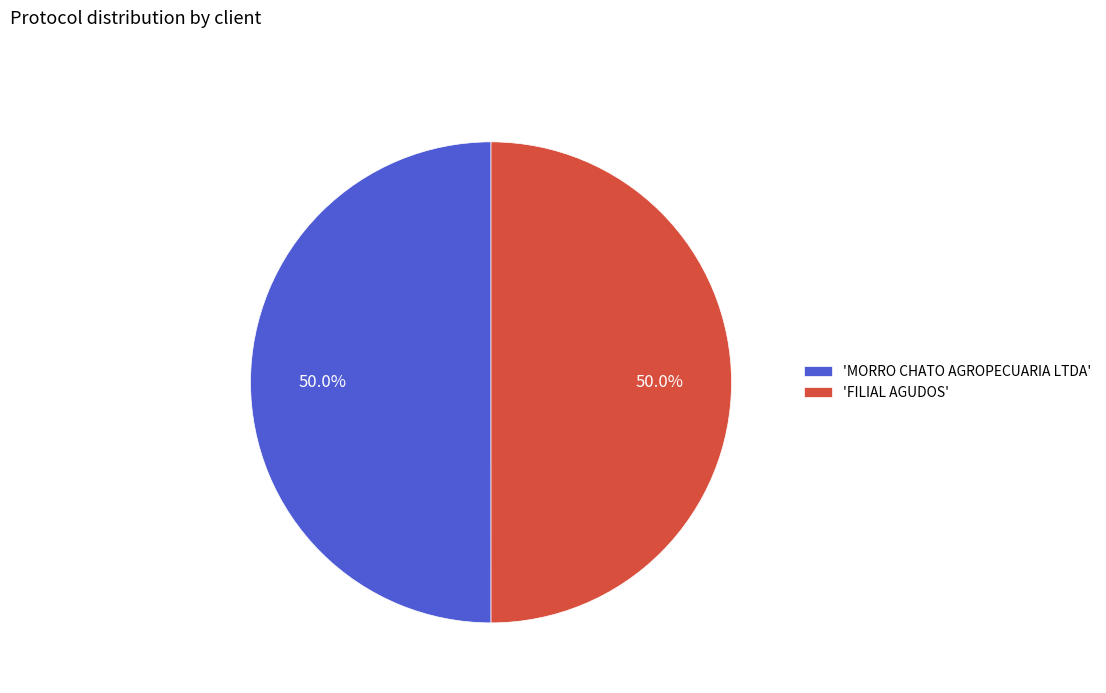

Approximately how many times larger is the value at 'MORRO CHATO AGROPECUARIA LTDA' compared to 'FILIAL AGUDOS'?

1.0